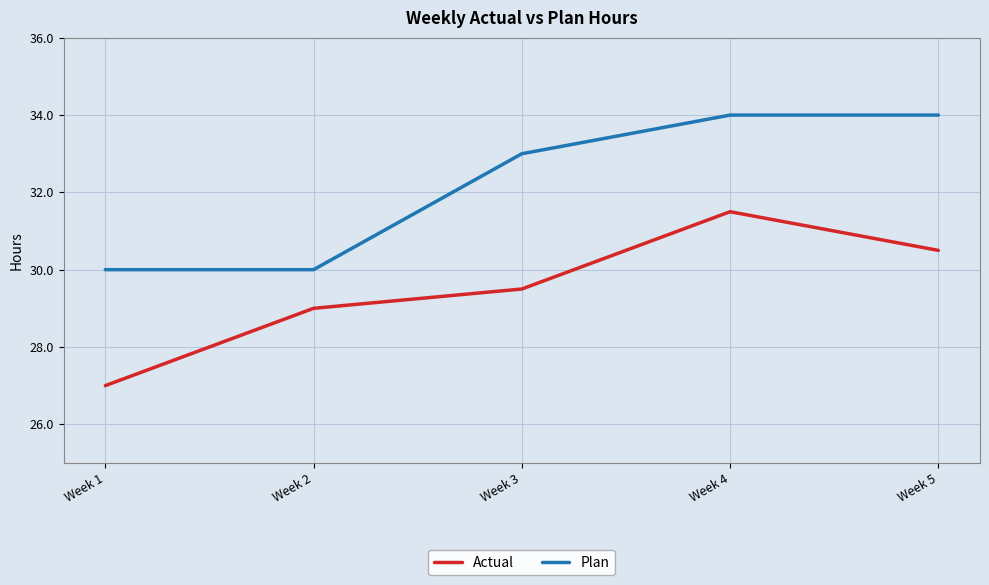

What is the average value of the Plan series?

32.2